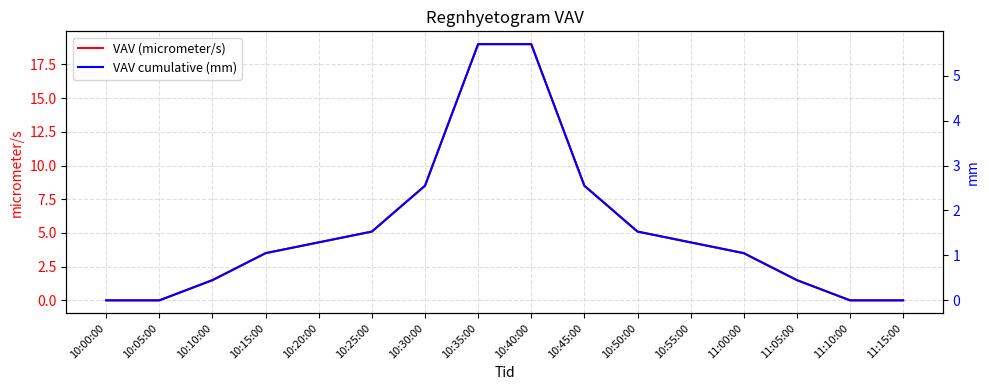

The value of VAV (micrometer/s) at 11:15:00 is 0.0. True or false?

True